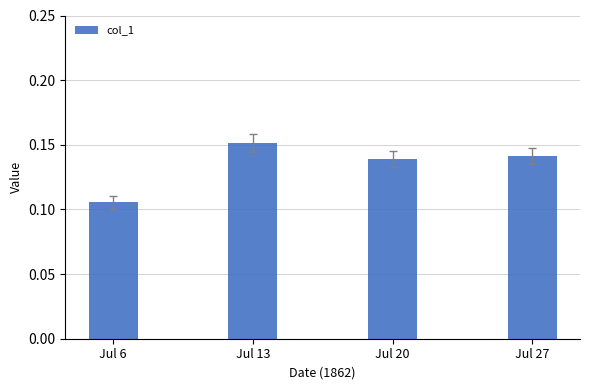

Rank the categories by value from lowest to highest.

Jul 6, Jul 20, Jul 27, Jul 13